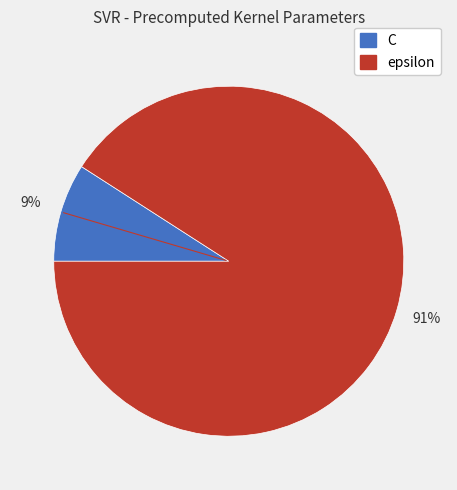

What is the majority slice?

epsilon